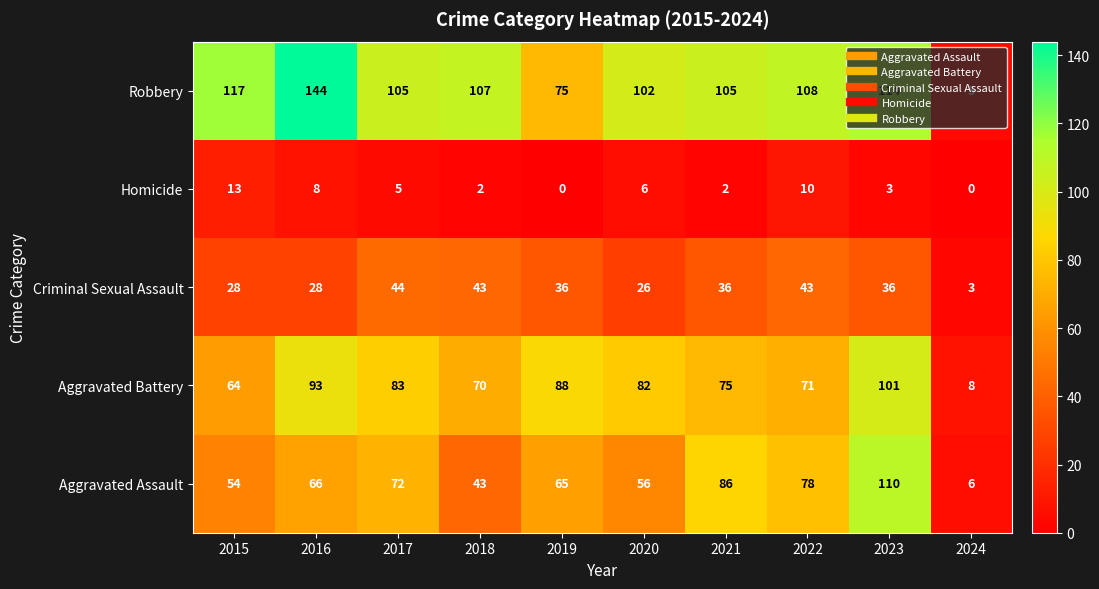

What is the spread (max minus min) of values at 2024?

8